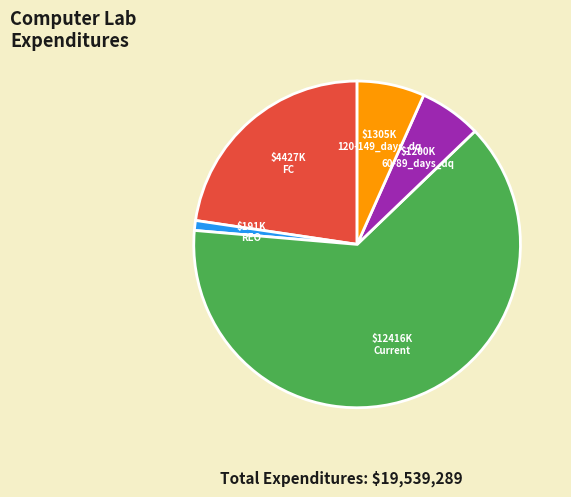

Is there a majority slice in this chart?

Yes